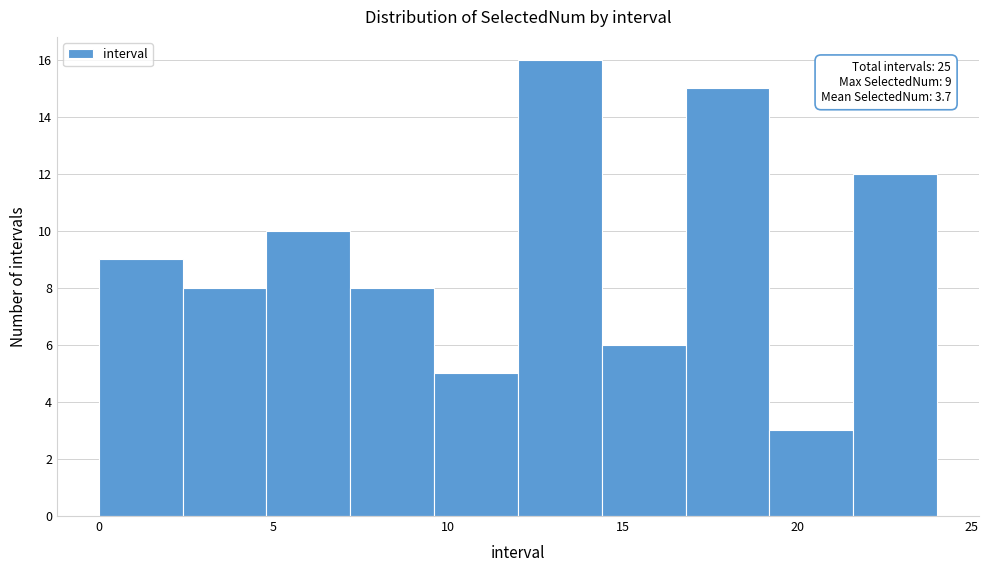

Over which range of the x-axis is the bar tallest?

12.0 to 14.4